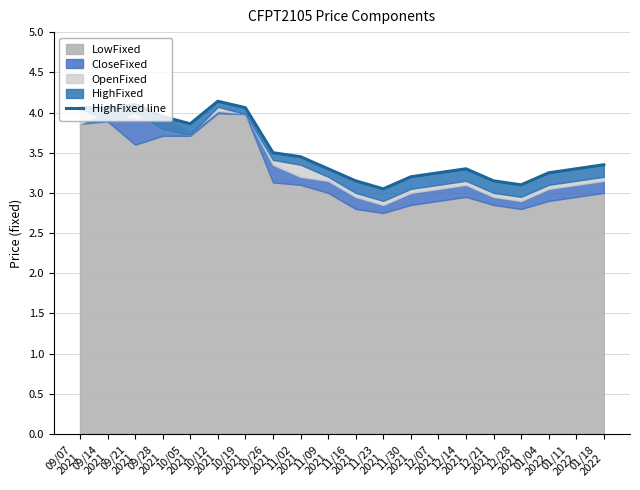

What is the change in value from 10/12
2021 to 10/19
2021?

-0.1